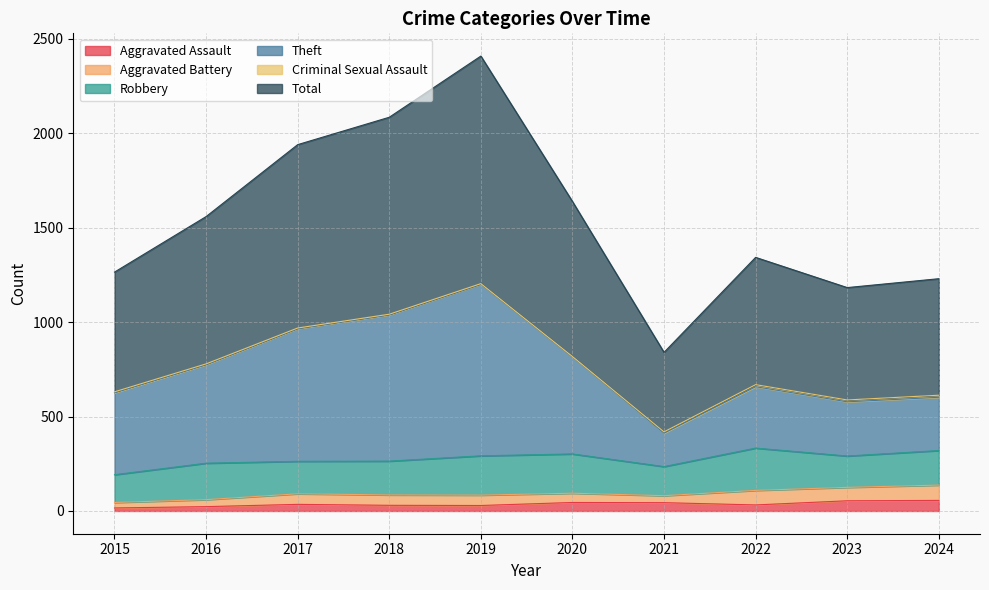

How many interior local valleys does the Theft series have?

2